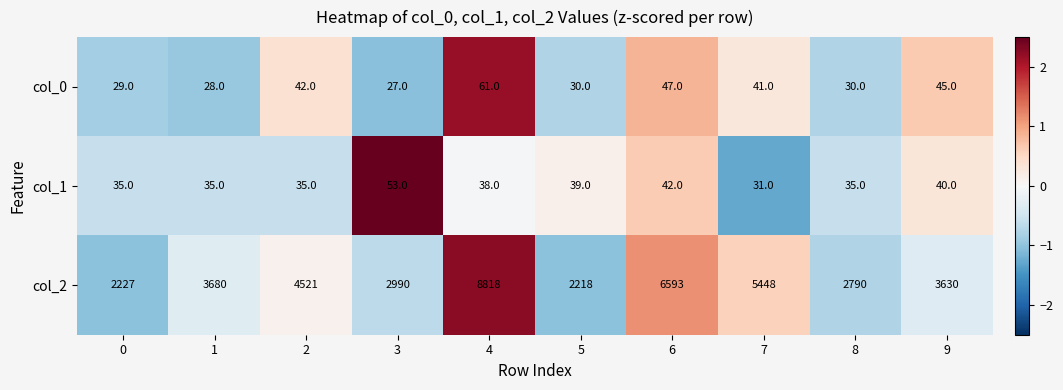

What is the total value across all series at 1?

3743